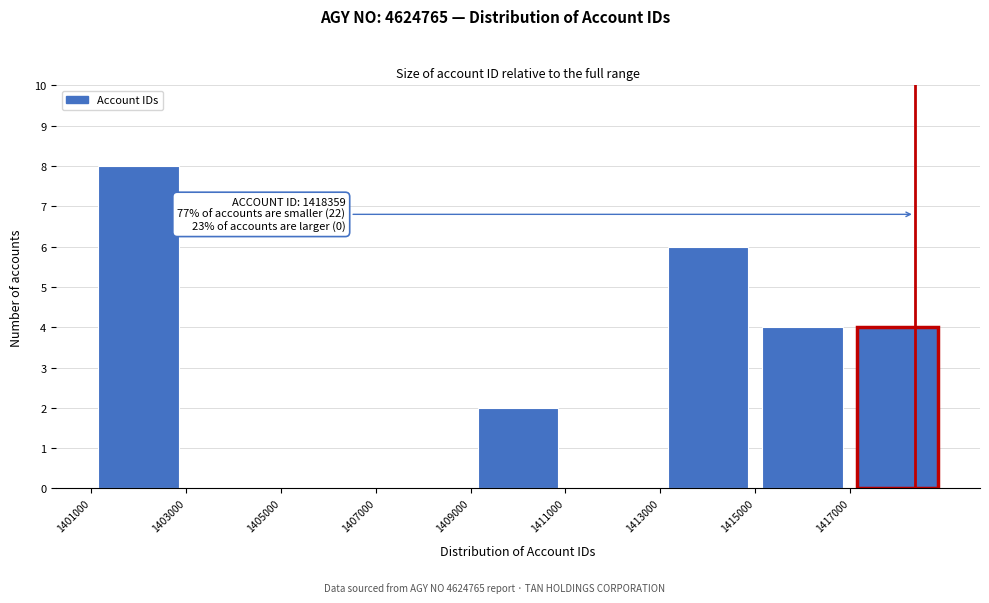

Over which range of the x-axis is the bar tallest?

1401000 to 1403000